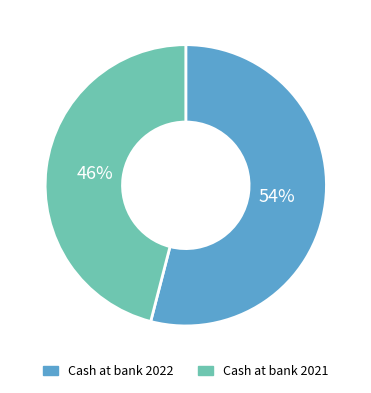

To the nearest percent, what portion does Cash at bank 2021 represent?

46%